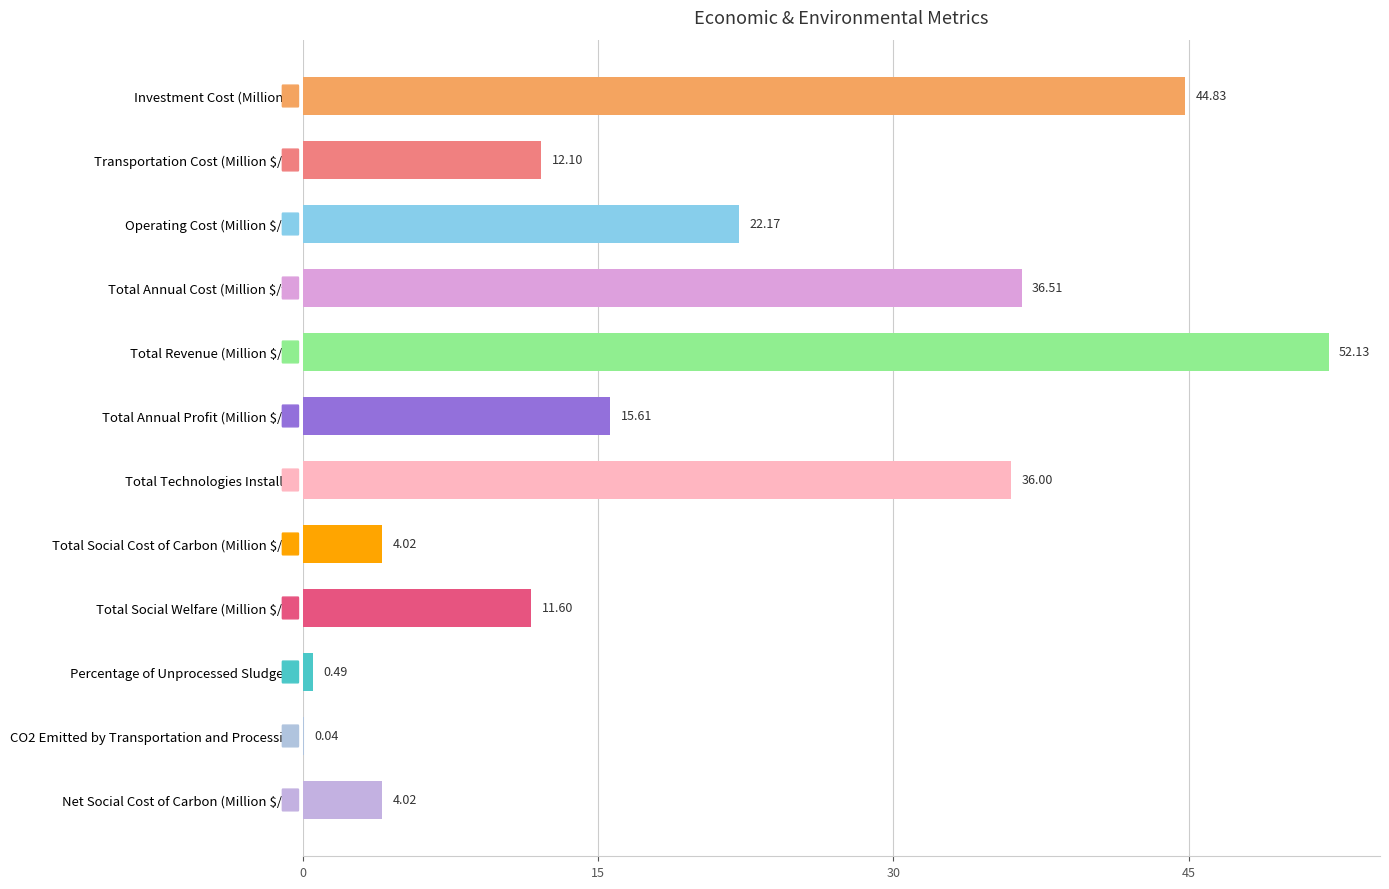

What is the sum of all values?

239.5